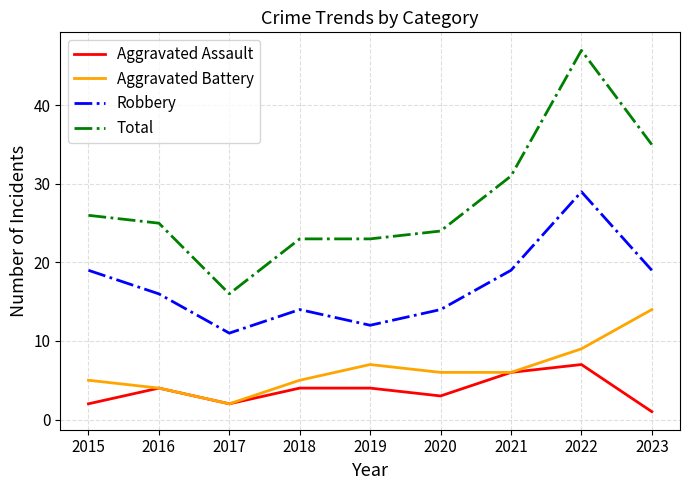

At which category does Aggravated Assault reach its first local peak?

2016